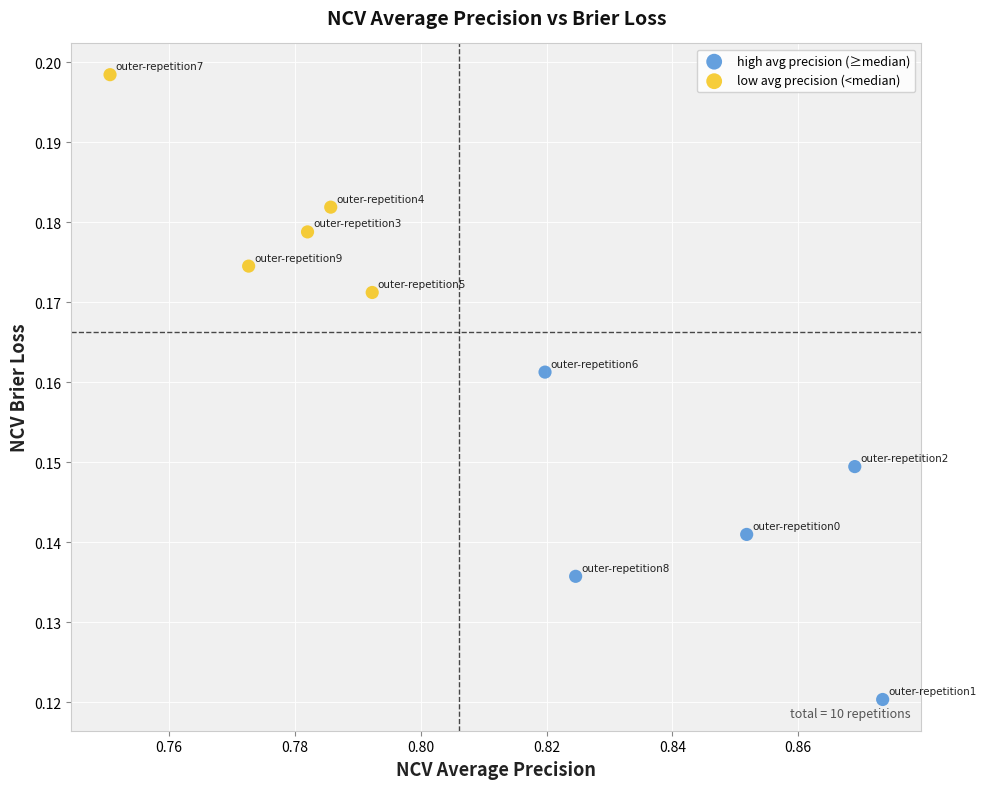

What are all the series names shown in the legend?

high avg precision (≥median), low avg precision (<median)